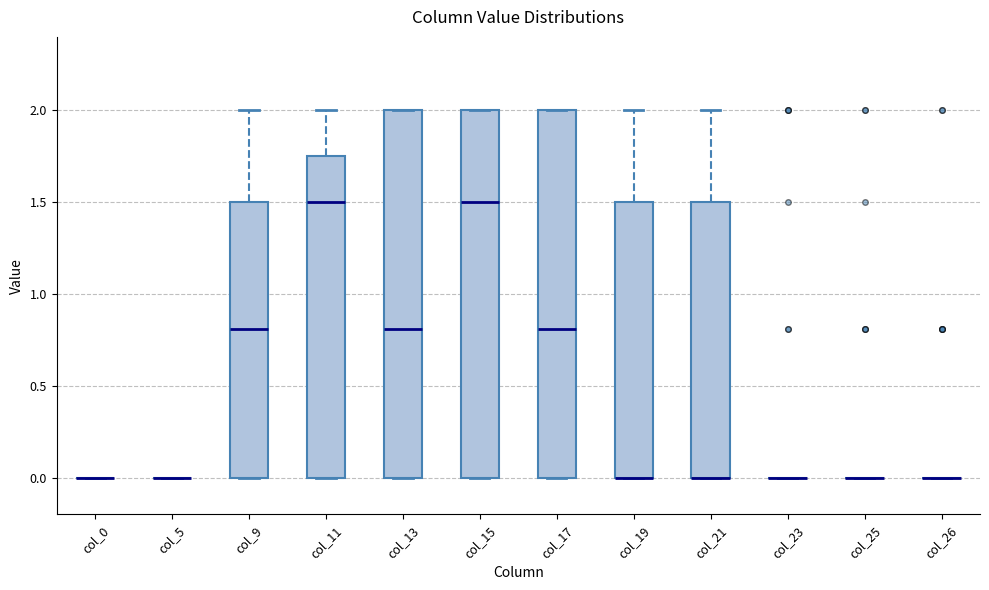

Reading left to right, read every box against the y-axis: the position of its median line, the range the box covers, and the ends of its whiskers. The values are not printed on the chart, so give them approximately, as read against the axis.

col_0: box collapsed to a line at 0.00, whiskers 0.00 to 0.00
col_5: box collapsed to a line at 0.00, whiskers 0.00 to 0.00
col_9: median 0.80, box 0.00 to 1.50, whiskers 0.00 to 2.00
col_11: median 1.50, box 0.00 to 1.75, whiskers 0.00 to 2.00
col_13: median 0.80, box 0.00 to 2.00, whiskers 0.00 to 2.00
col_15: median 1.50, box 0.00 to 2.00, whiskers 0.00 to 2.00
col_17: median 0.80, box 0.00 to 2.00, whiskers 0.00 to 2.00
col_19: median 0.00 (drawn on the box's lower edge), box 0.00 to 1.50, whiskers 0.00 to 2.00
col_21: median 0.00 (drawn on the box's lower edge), box 0.00 to 1.50, whiskers 0.00 to 2.00
col_23: box collapsed to a line at 0.00, whiskers 0.00 to 0.00
col_25: box collapsed to a line at 0.00, whiskers 0.00 to 0.00
col_26: box collapsed to a line at 0.00, whiskers 0.00 to 0.00